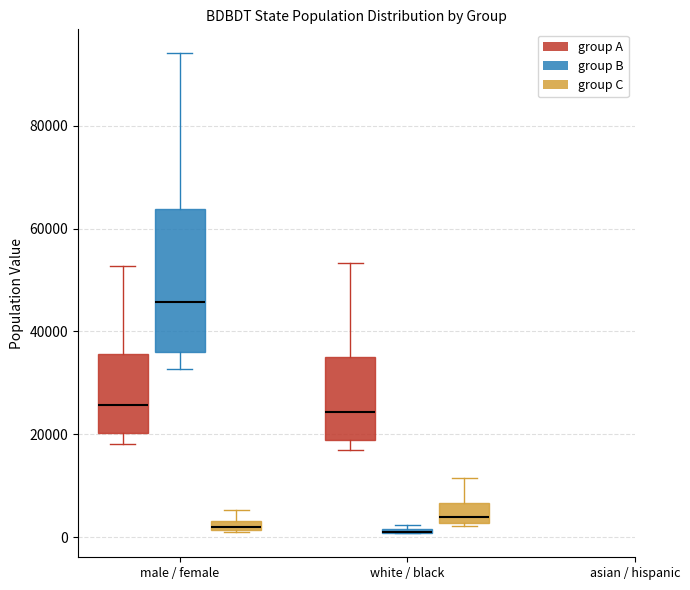

Where does the median line of the box for male / female (group B) sit on the y-axis? The values are not printed on the chart, so give them approximately, as read against the axis.

46000